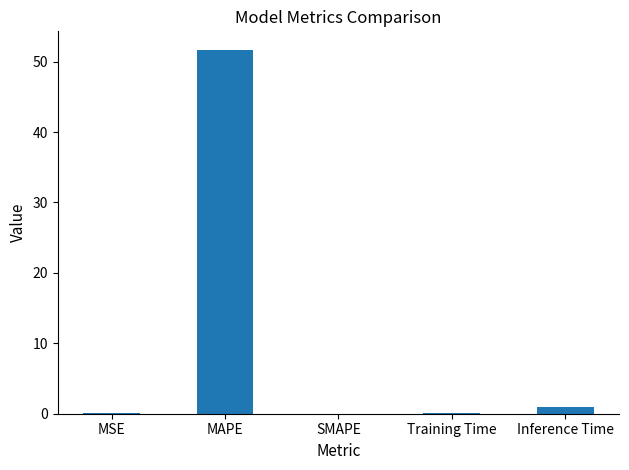

What is the maximum value shown in the chart?

51.7